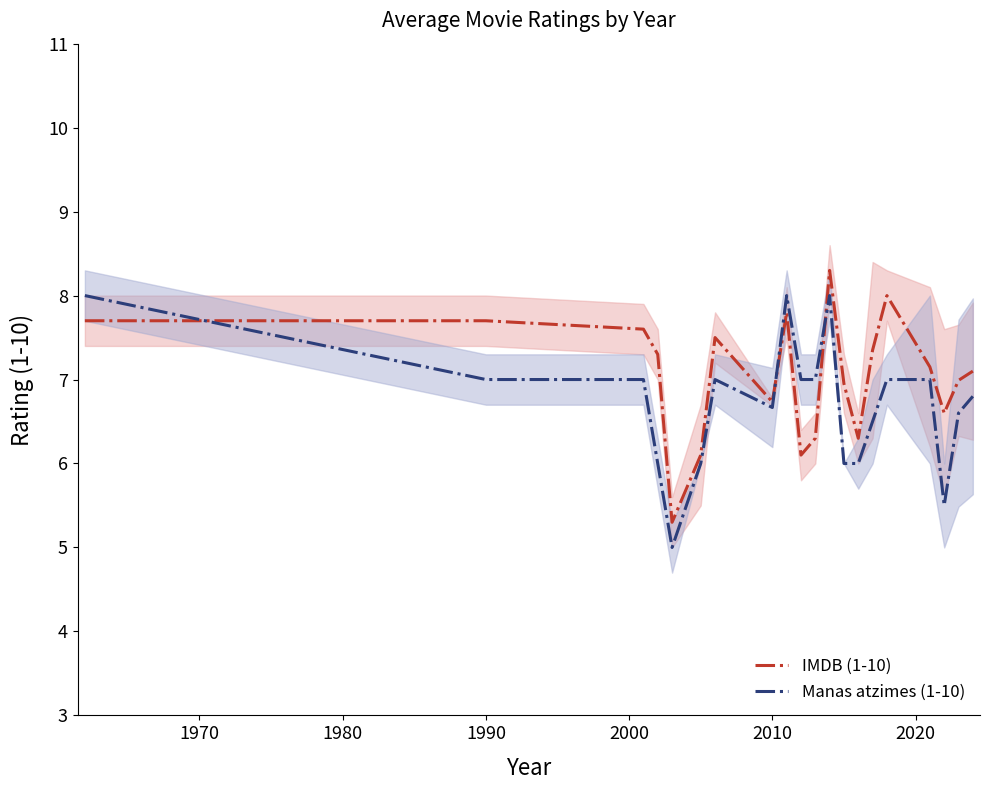

What is the maximum value for IMDB (1-10)?

8.3